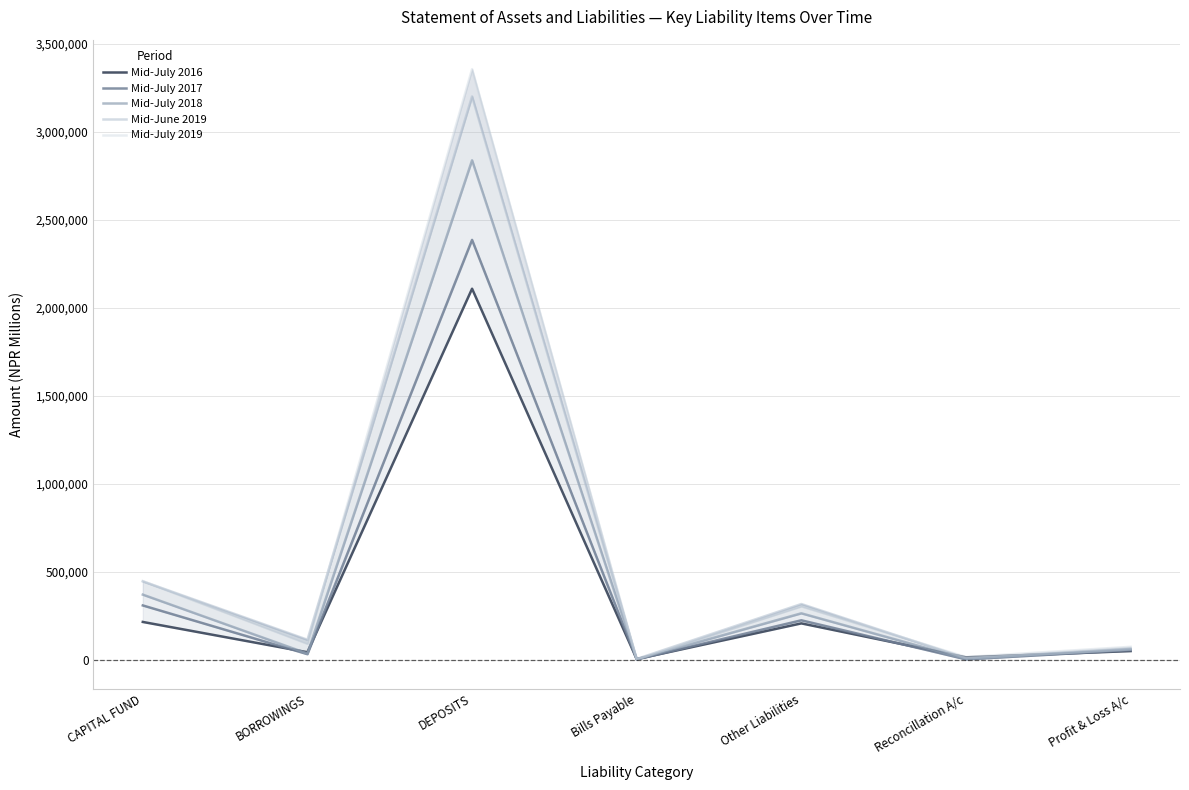

What is the label of the 1st point from the right?

Profit & Loss A/c